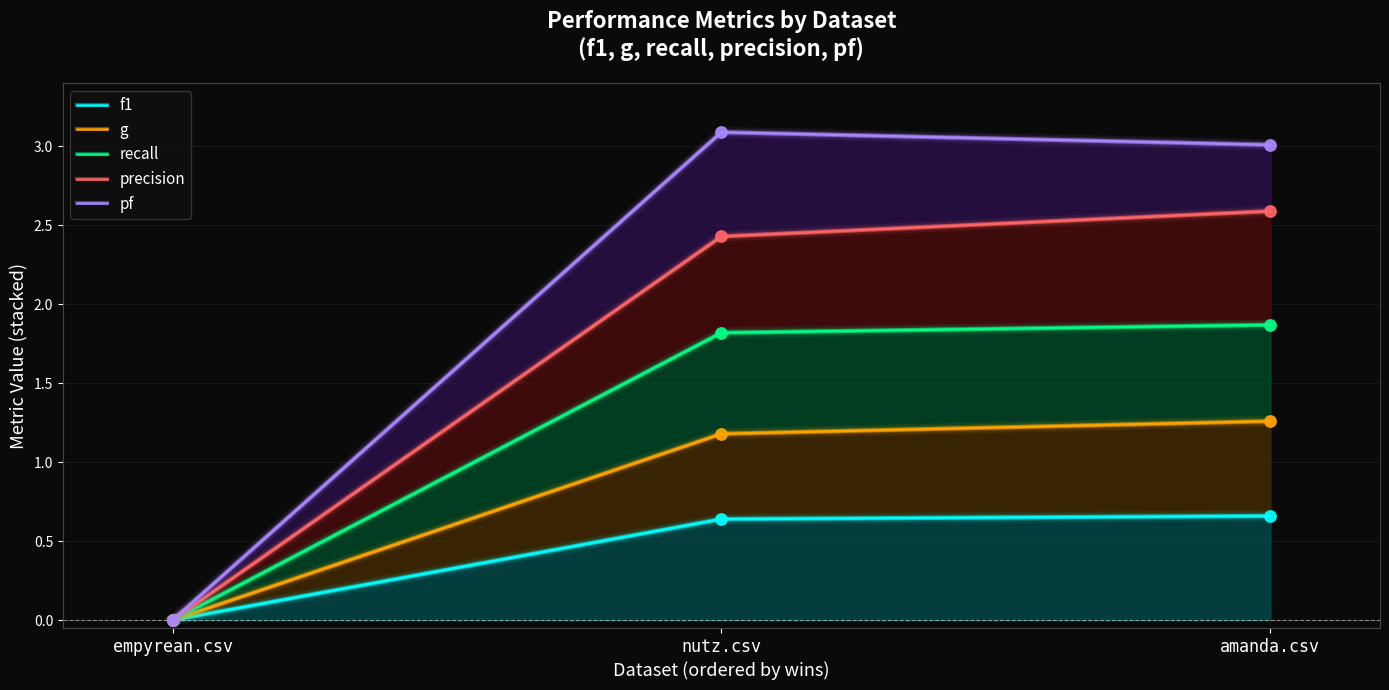

Which series contains the highest Y value?

pf